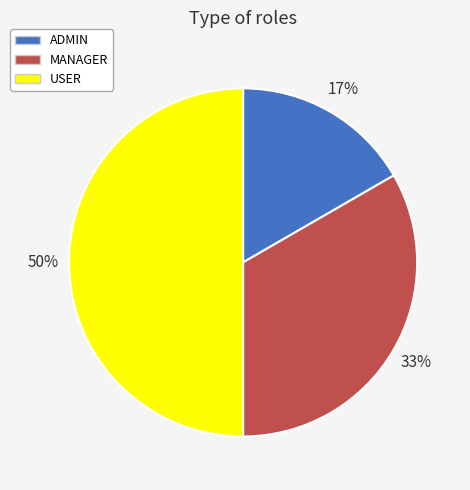

How many segments does this pie chart have?

3